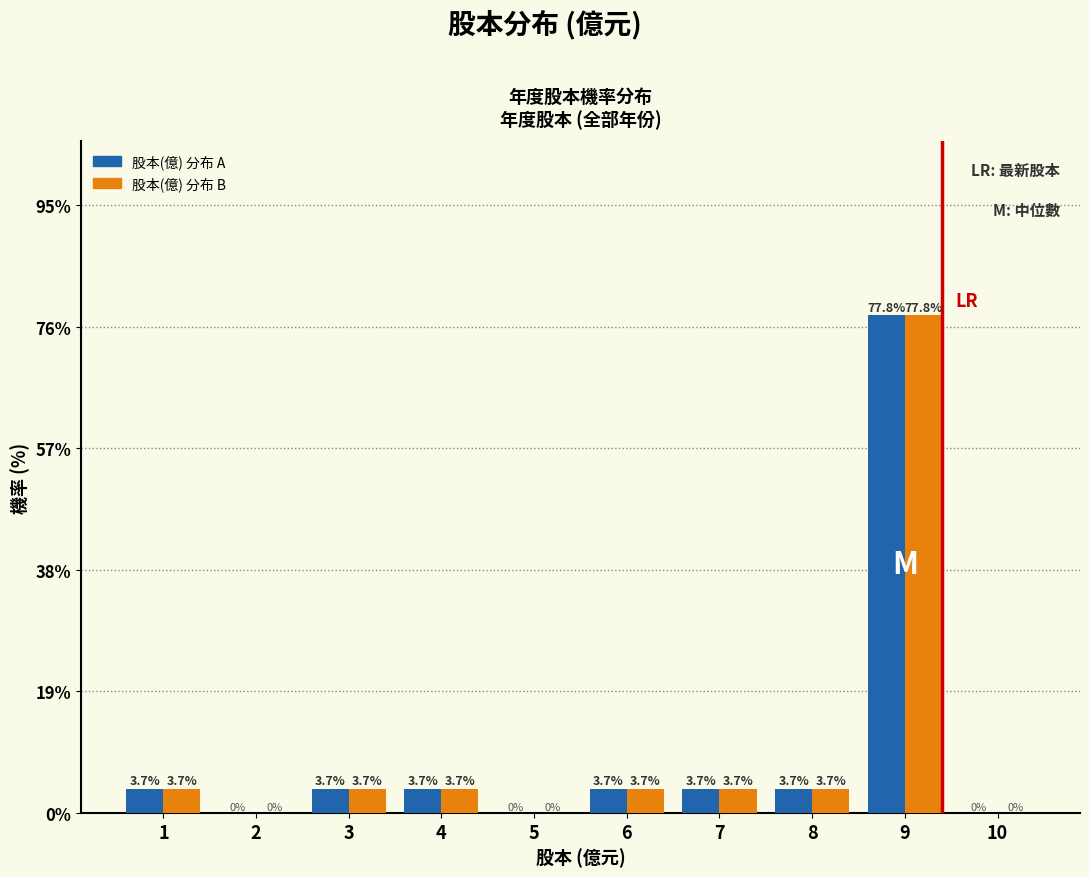

Reading right to left, list all the values displayed in this chart.

股本(億) 分布 A: 10=0.0	9=77.8	8=3.7	7=3.7	6=3.7	5=0.0	4=3.7	3=3.7	2=0.0	1=3.7
股本(億) 分布 B: 10=0.0	9=77.8	8=3.7	7=3.7	6=3.7	5=0.0	4=3.7	3=3.7	2=0.0	1=3.7